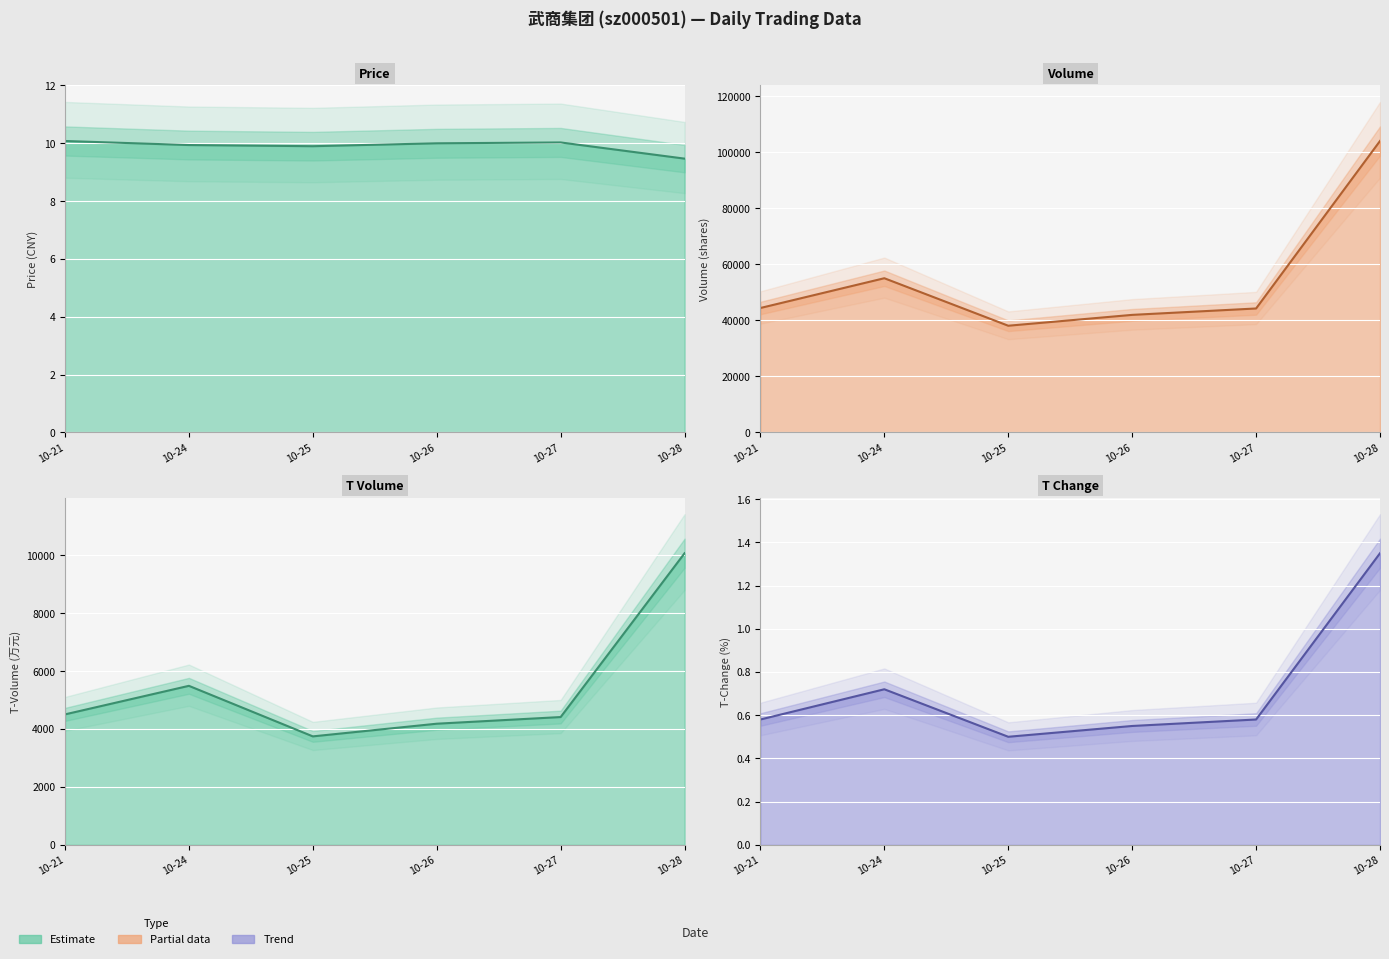

List the series in order of their peak value, highest first.

volume line, t_volume line, price line, t_change line